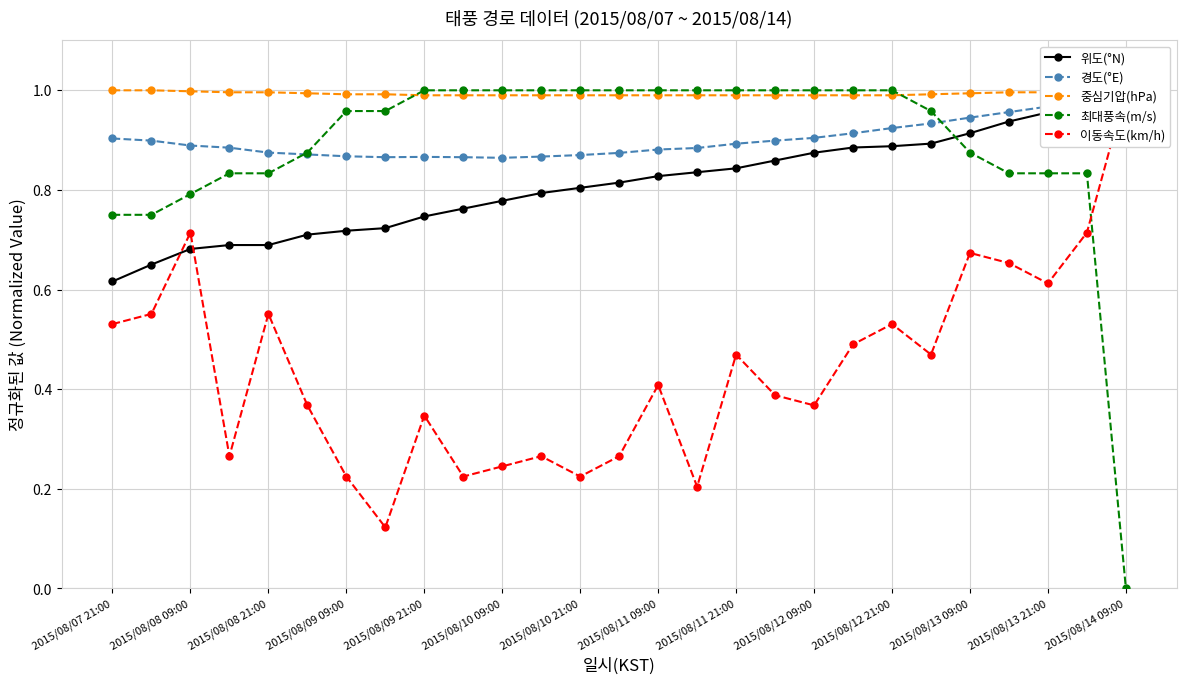

How many lines are shown in the chart?

5